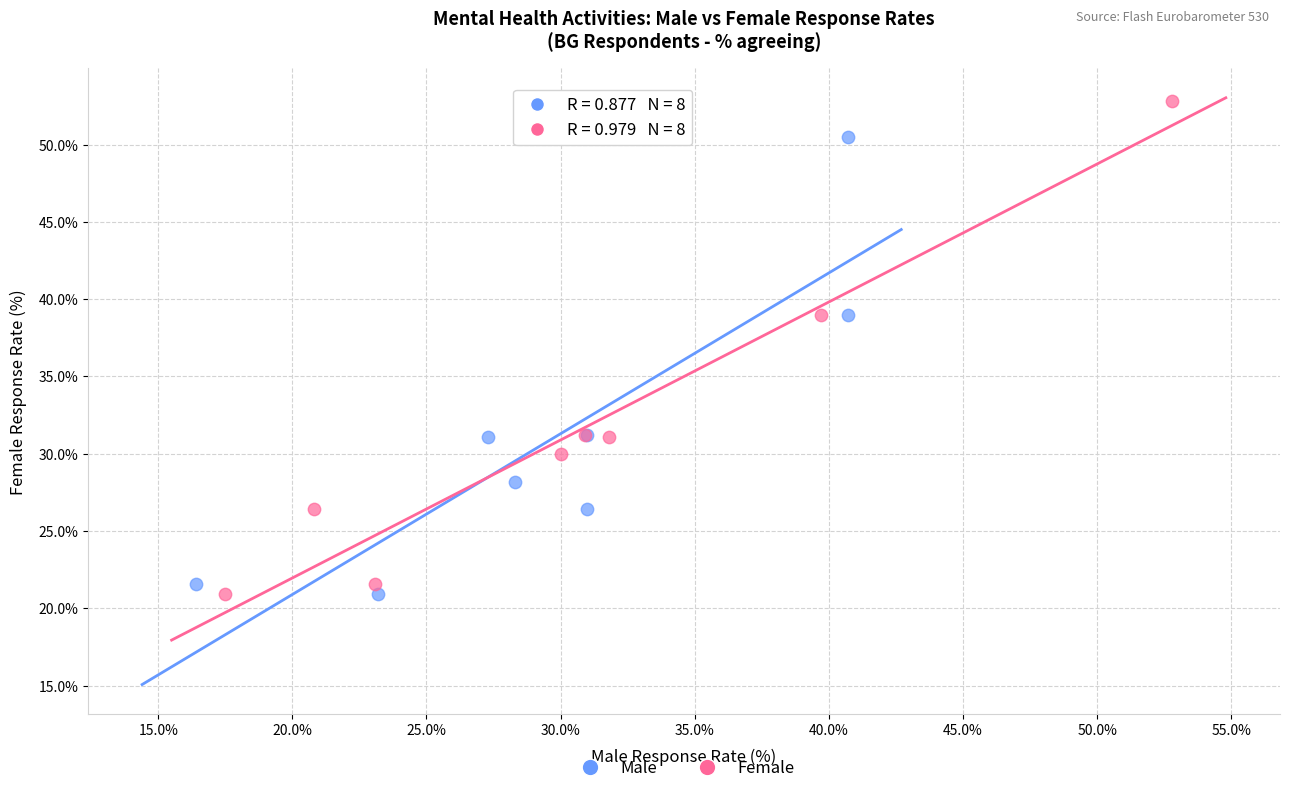

Which series contains the highest Y value?

Female